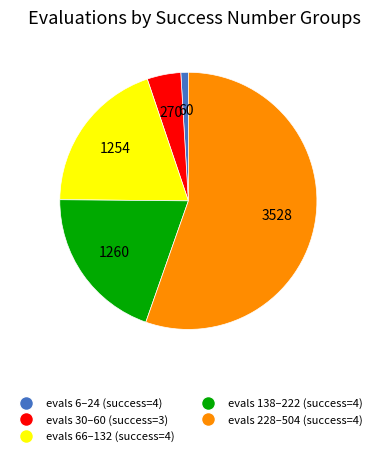

Do evals 30–60 (success=3) and evals 138–222 (success=4) together represent more than half of the pie?

No